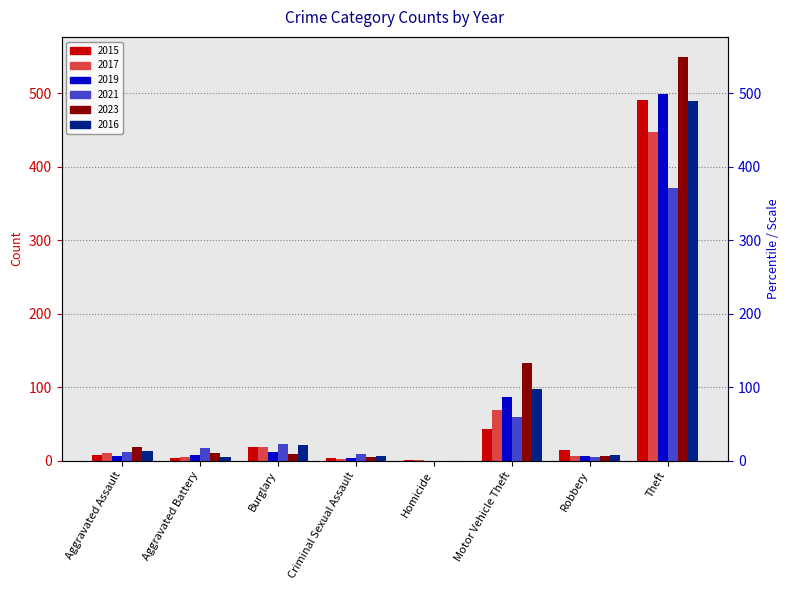

How many data points in 2019 are above 8?

3